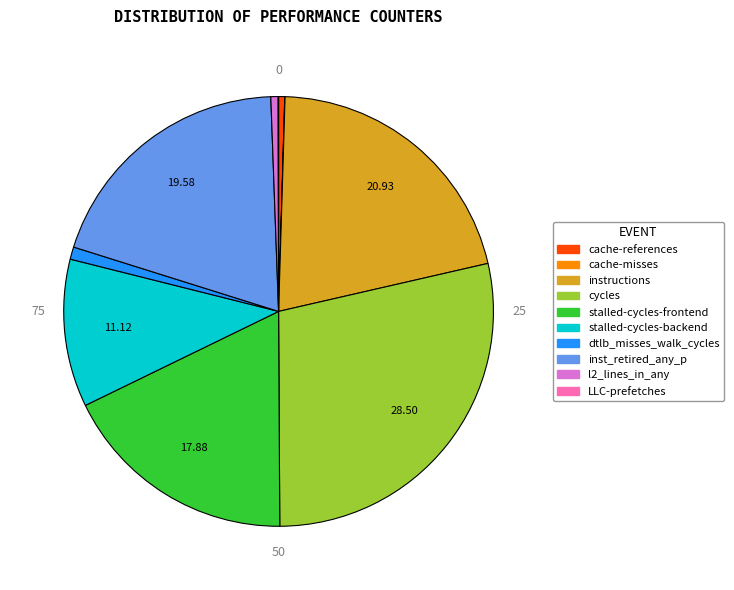

Is there a majority slice in this chart?

No